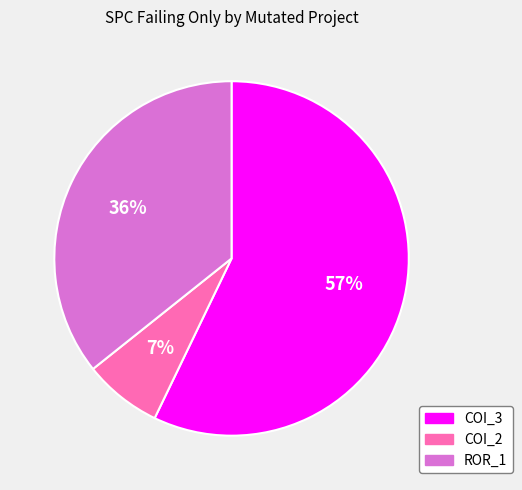

How many segments does this pie chart have?

3